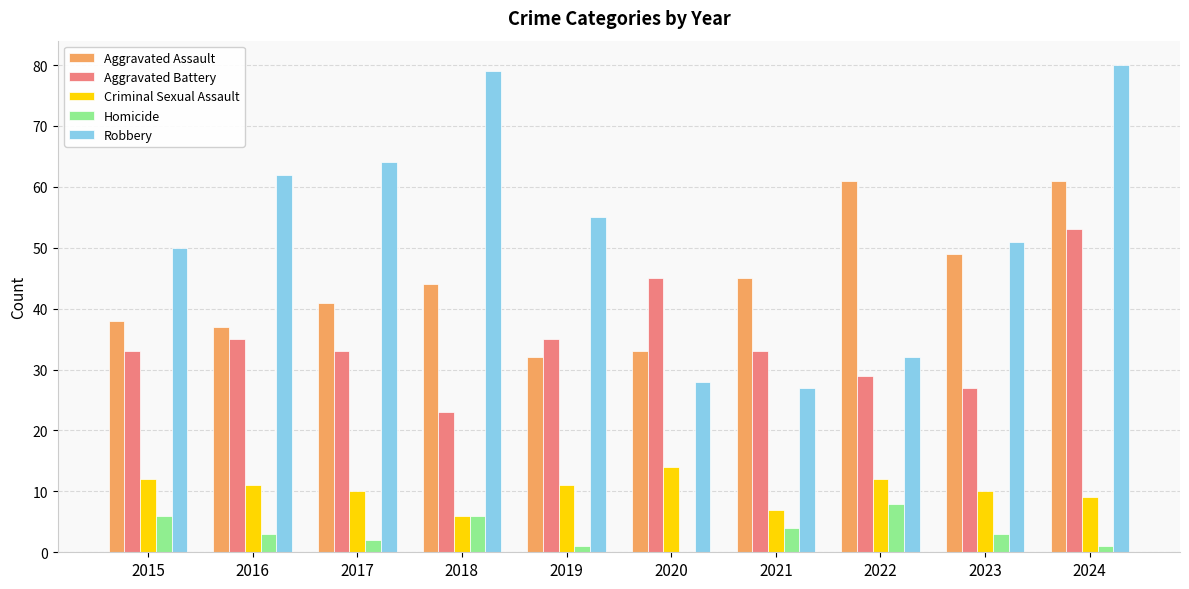

Which series has the largest total across all categories?

Robbery